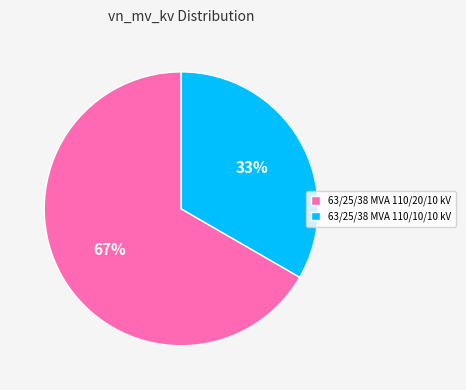

True or false: 63/25/38 MVA 110/10/10 kV accounts for 33% of the total.

True